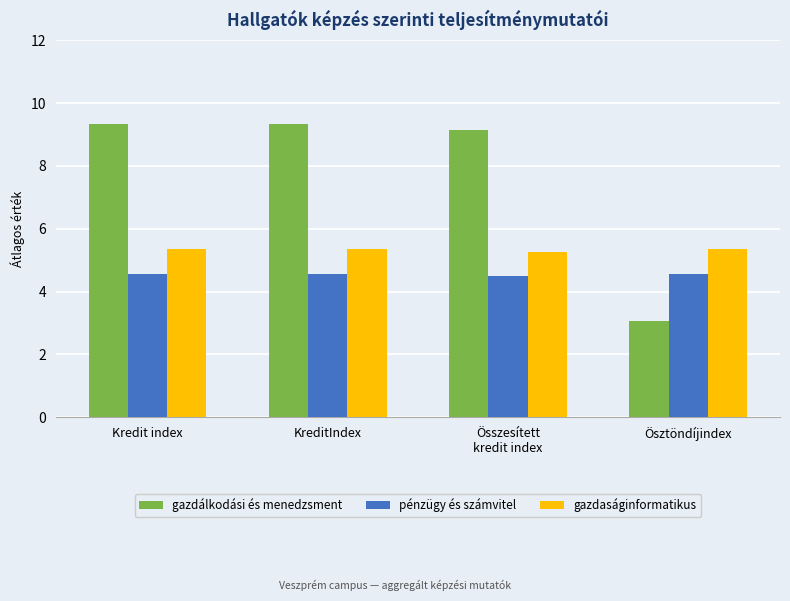

Which series has the largest range (max minus min)?

gazdálkodási és menedzsment